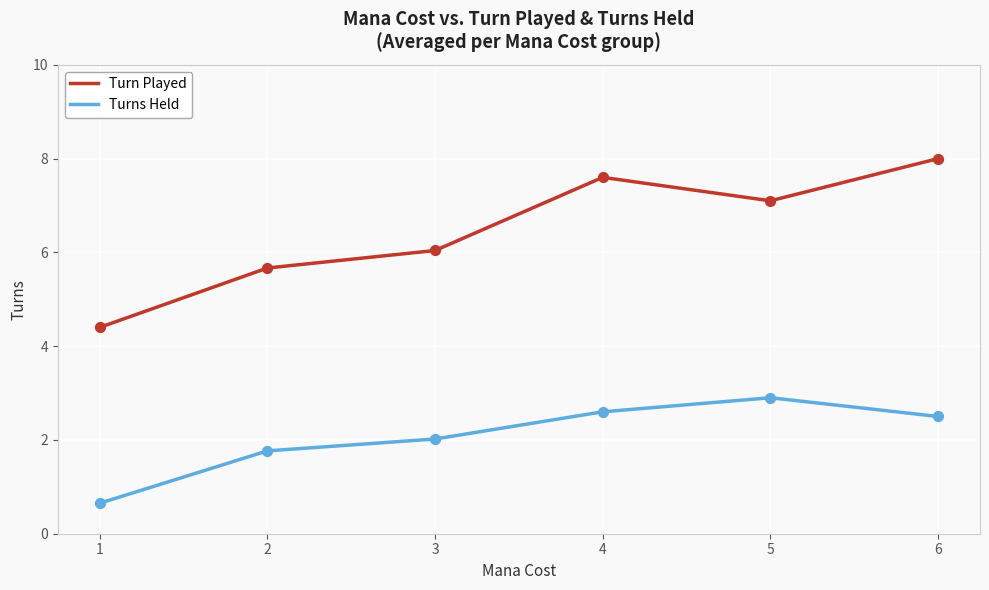

What are all the series names shown in the legend?

Turn Played, Turns Held